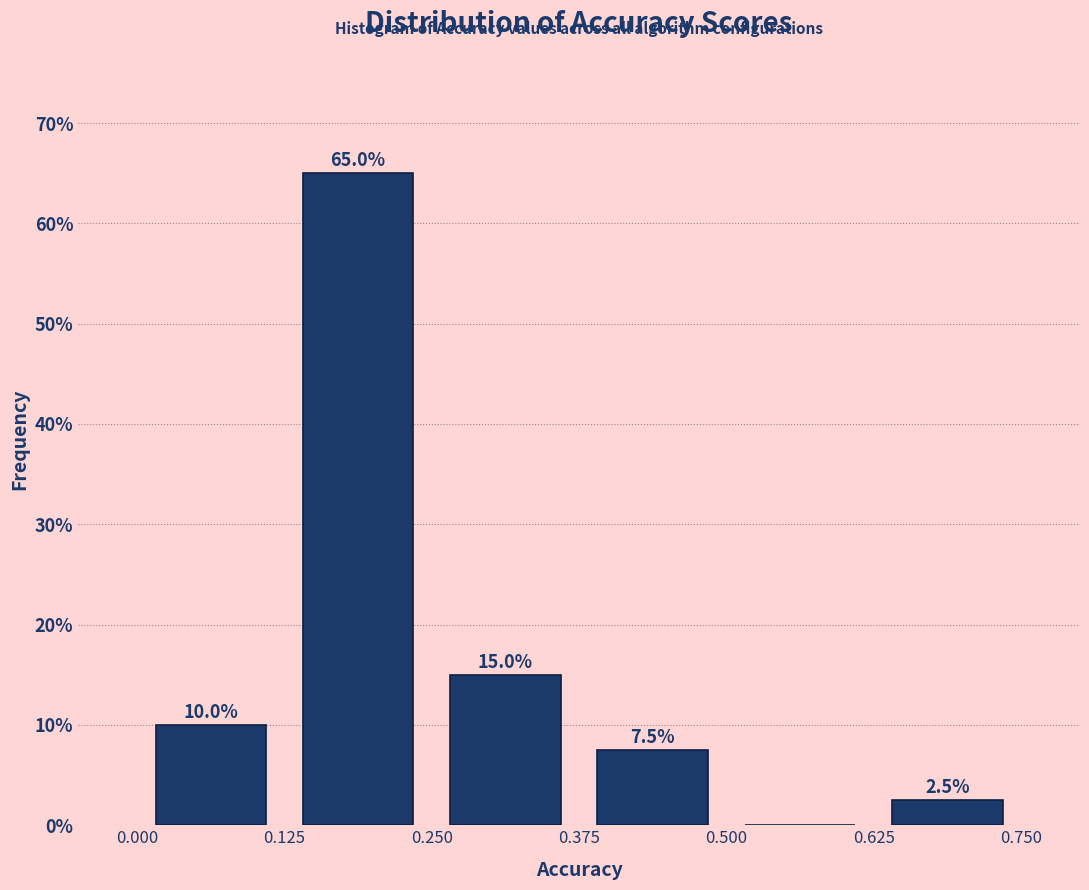

Which range on the x-axis has the tallest bar?

0.125 to 0.250